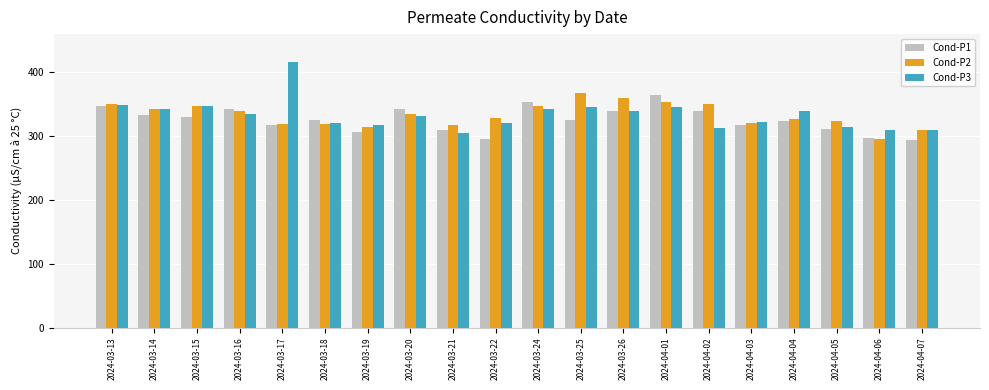

What is the greatest value displayed?

416